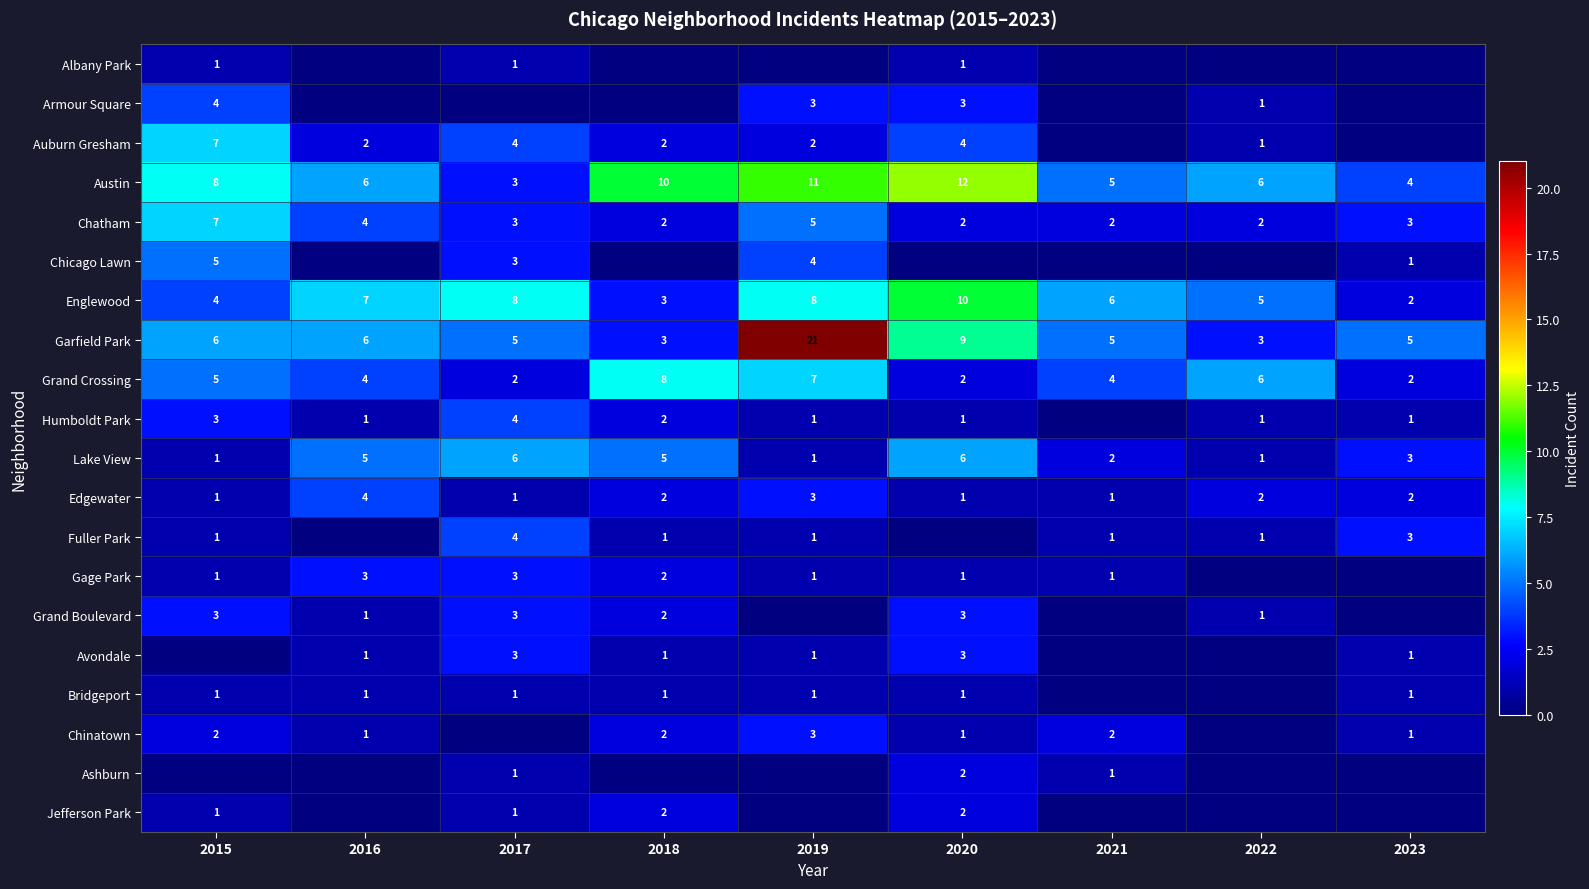

The Grand Crossing series shows 5 at 2015. True or false?

True